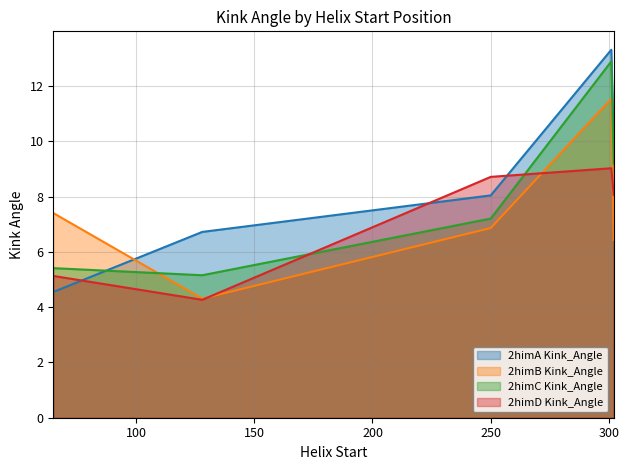

What is the approximate value of 2himC Kink_Angle at 65?

5.4